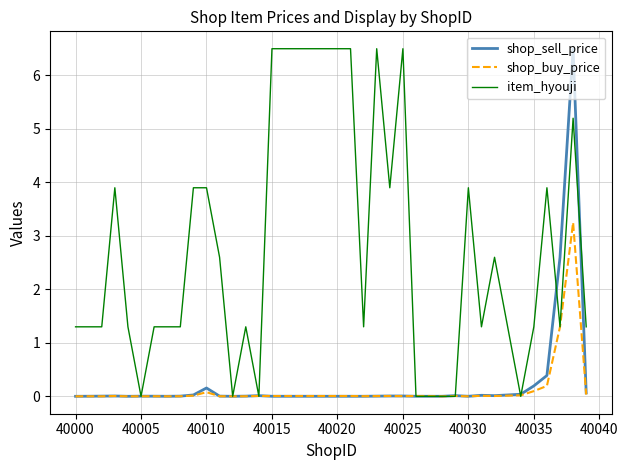

Which series has the largest total across all categories?

item_hyouji